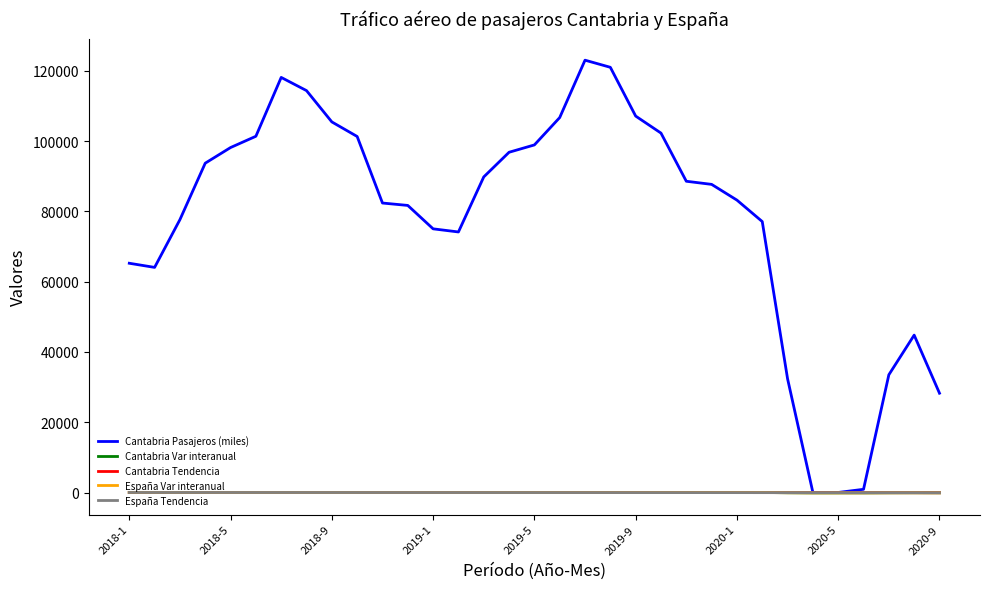

True or false: España Var interanual has more than 1 points higher than both neighbors.

True